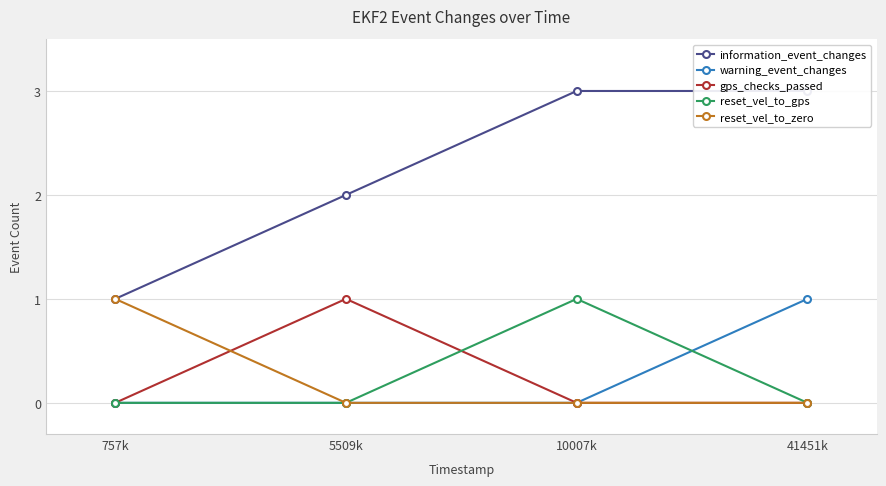

What are all the series names shown in the legend?

information_event_changes, warning_event_changes, gps_checks_passed, reset_vel_to_gps, reset_vel_to_zero